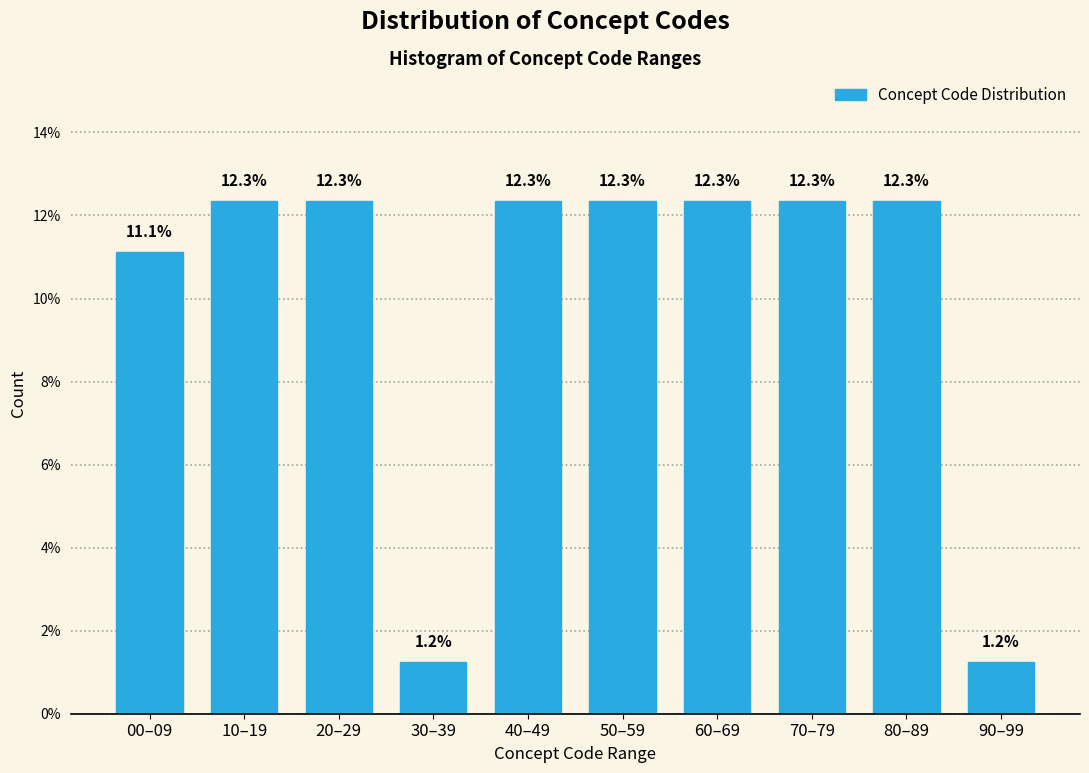

Reading left to right, list all the values displayed in this chart.

00–09=11.1	10–19=12.3	20–29=12.3	30–39=1.2	40–49=12.3	50–59=12.3	60–69=12.3	70–79=12.3	80–89=12.3	90–99=1.2